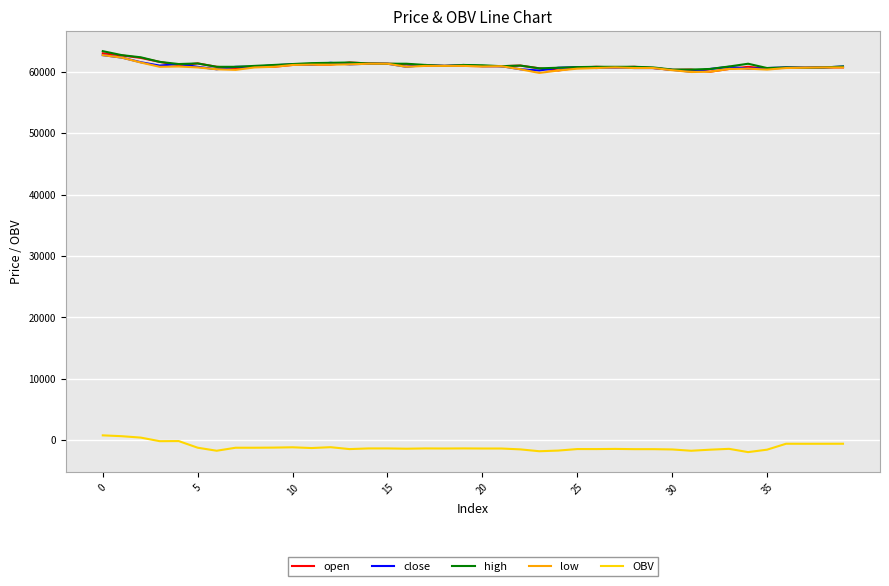

True or false: OBV and close intersect in this chart.

False